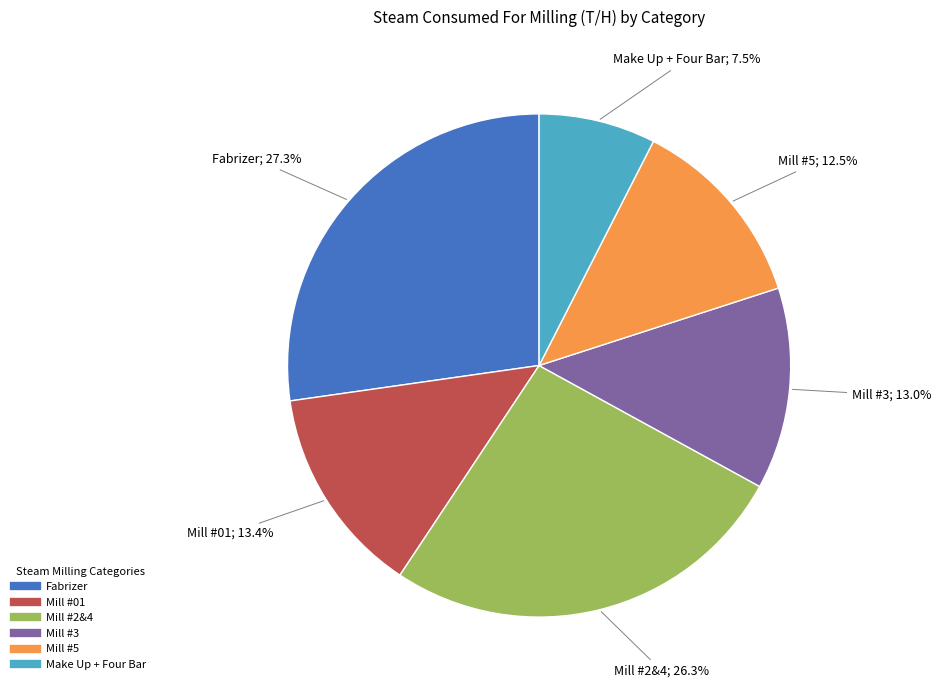

Is there any slice that represents more than half of the pie?

No